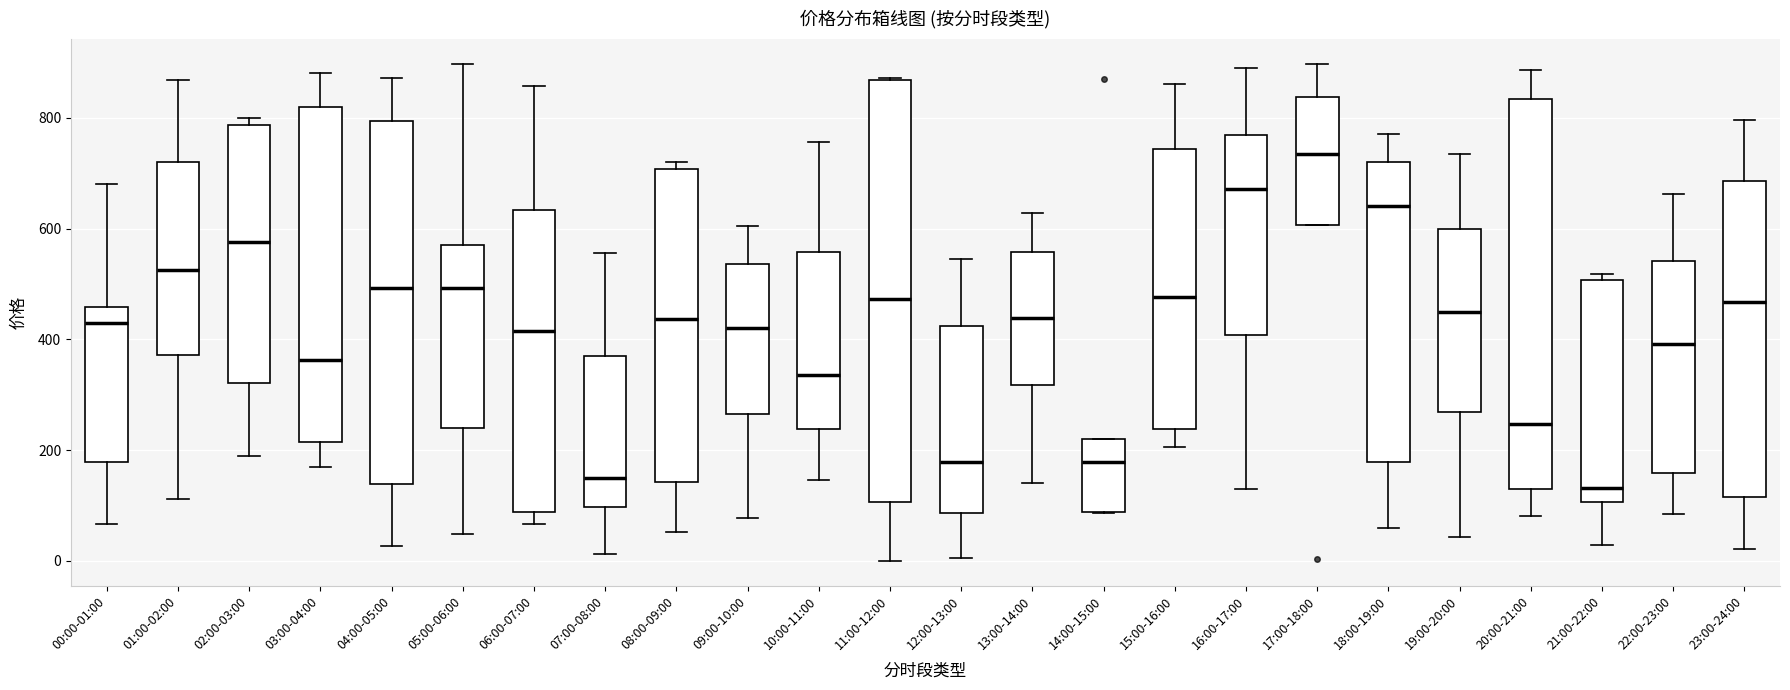

Reading left to right, transcribe this box plot: for each box, give where its median line is, the range the box spans, and where its two whiskers end, as read against the y-axis. The values are not printed on the chart, so give them approximately, as read against the axis.

00:00-01:00: median 420, box 180 to 460, whiskers 60 to 680
01:00-02:00: median 520, box 380 to 720, whiskers 120 to 860
02:00-03:00: median 580, box 320 to 780, whiskers 180 to 800
03:00-04:00: median 360, box 220 to 820, whiskers 160 to 880
04:00-05:00: median 500, box 140 to 800, whiskers 20 to 880
05:00-06:00: median 500, box 240 to 580, whiskers 40 to 900
06:00-07:00: median 420, box 80 to 640, whiskers 60 to 860
07:00-08:00: median 140, box 100 to 360, whiskers 20 to 560
08:00-09:00: median 440, box 140 to 700, whiskers 60 to 720
09:00-10:00: median 420, box 260 to 540, whiskers 80 to 600
10:00-11:00: median 340, box 240 to 560, whiskers 140 to 760
11:00-12:00: median 480, box 100 to 860, whiskers 0 to 880
12:00-13:00: median 180, box 80 to 420, whiskers 0 to 540
13:00-14:00: median 440, box 320 to 560, whiskers 140 to 620
14:00-15:00: median 180, box 80 to 220, whiskers 80 to 220
15:00-16:00: median 480, box 240 to 740, whiskers 200 to 860
16:00-17:00: median 680, box 400 to 760, whiskers 120 to 880
17:00-18:00: median 740, box 600 to 840, whiskers 600 to 900
18:00-19:00: median 640, box 180 to 720, whiskers 60 to 780
19:00-20:00: median 440, box 260 to 600, whiskers 40 to 740
20:00-21:00: median 240, box 120 to 840, whiskers 80 to 880
21:00-22:00: median 140, box 100 to 500, whiskers 20 to 520
22:00-23:00: median 400, box 160 to 540, whiskers 80 to 660
23:00-24:00: median 460, box 120 to 680, whiskers 20 to 800